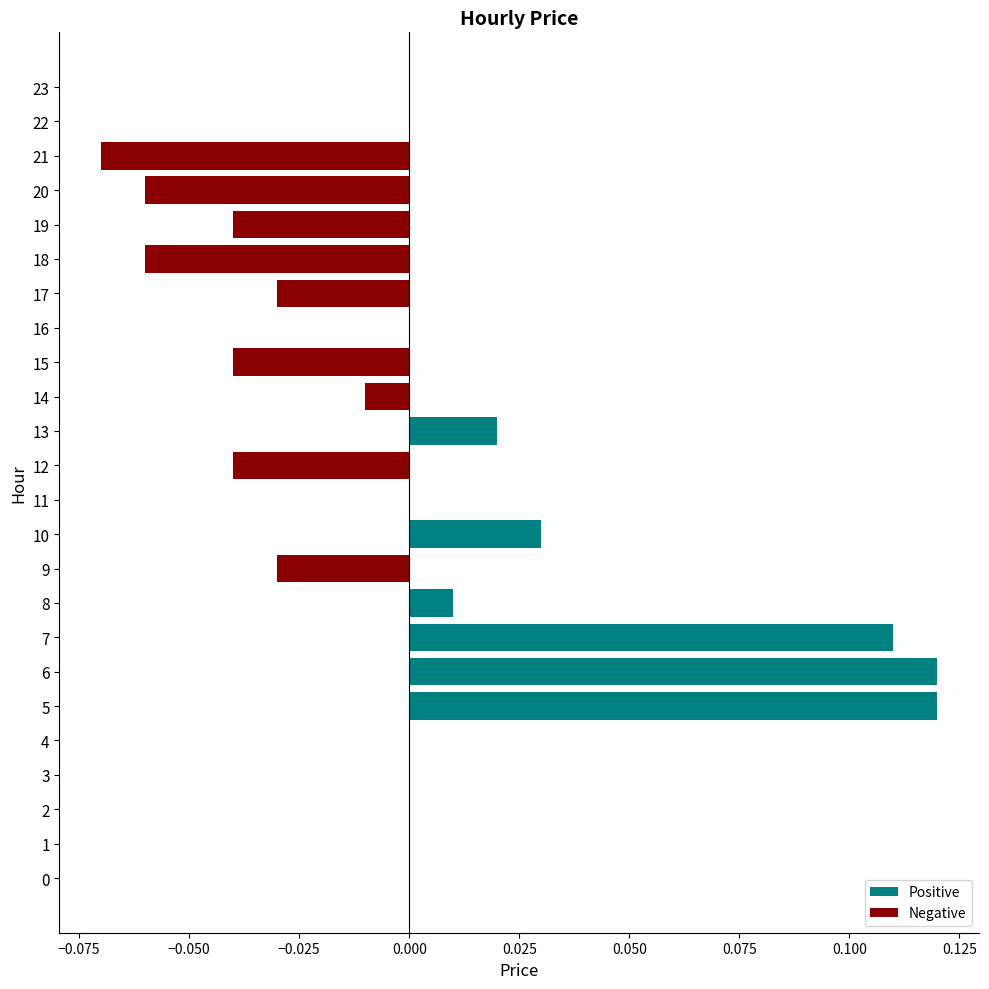

Between 14 and 16, which is larger?

16